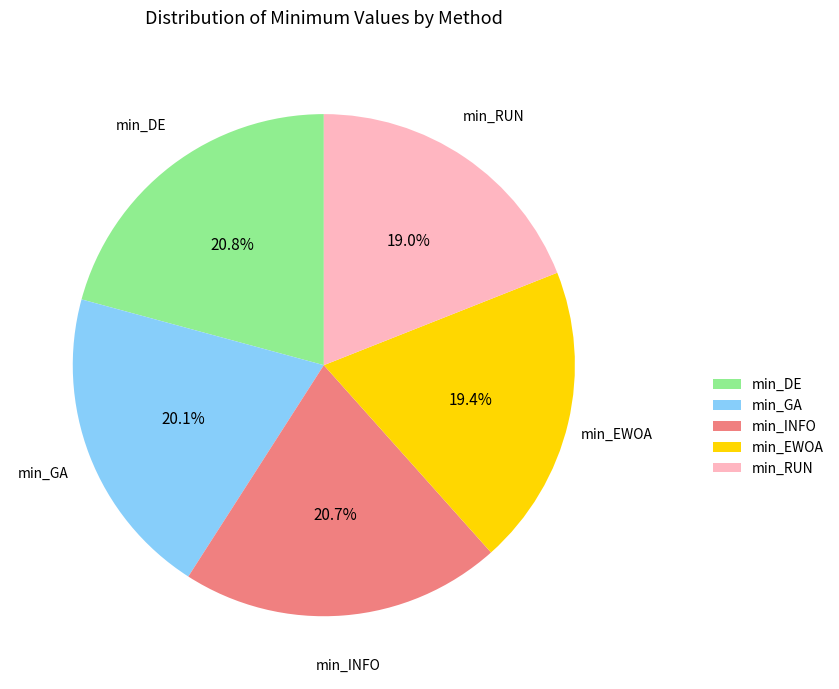

What is the total percentage of min_GA and min_RUN?

39.1%